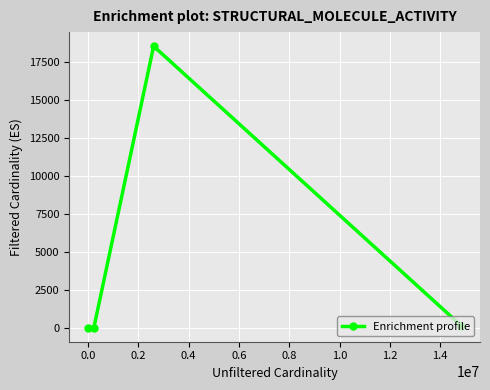

Count the number of categories in the chart.

4